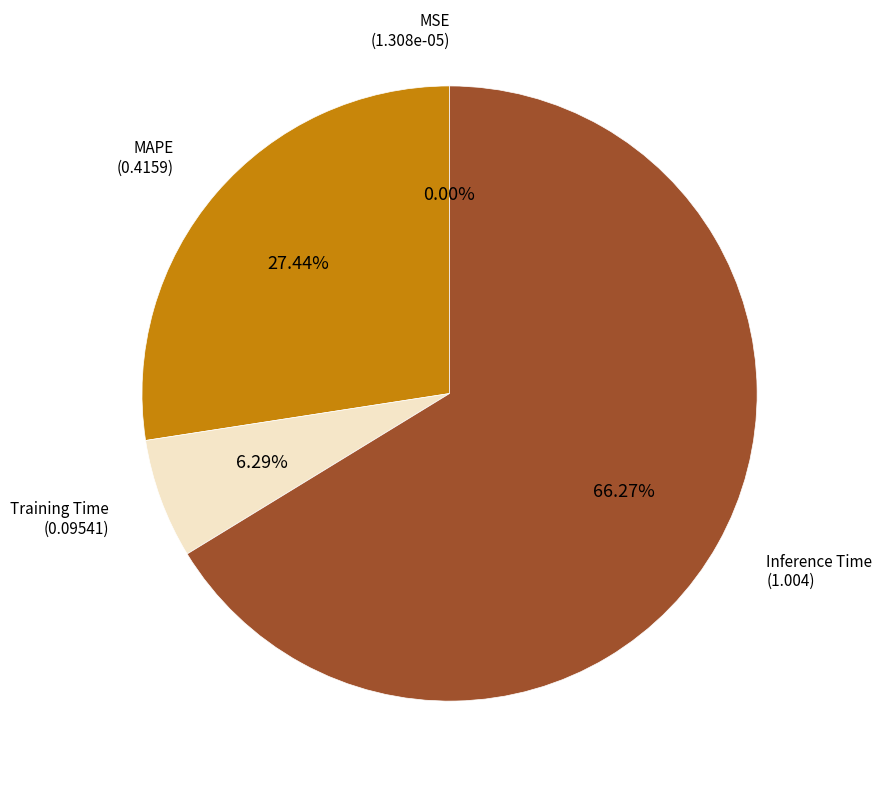

Which slice is the largest?

Inference Time